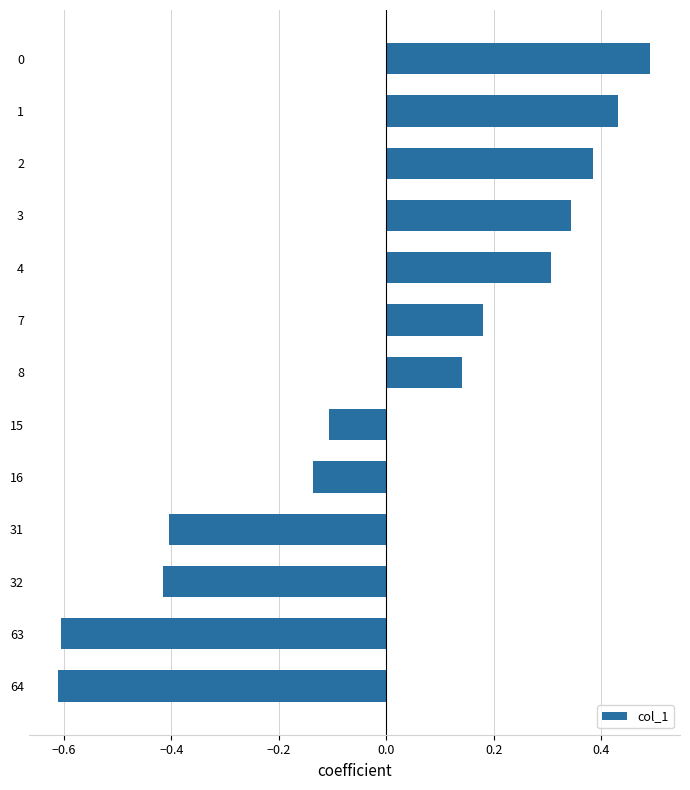

What is the change in value from 31 to 16?

+0.3